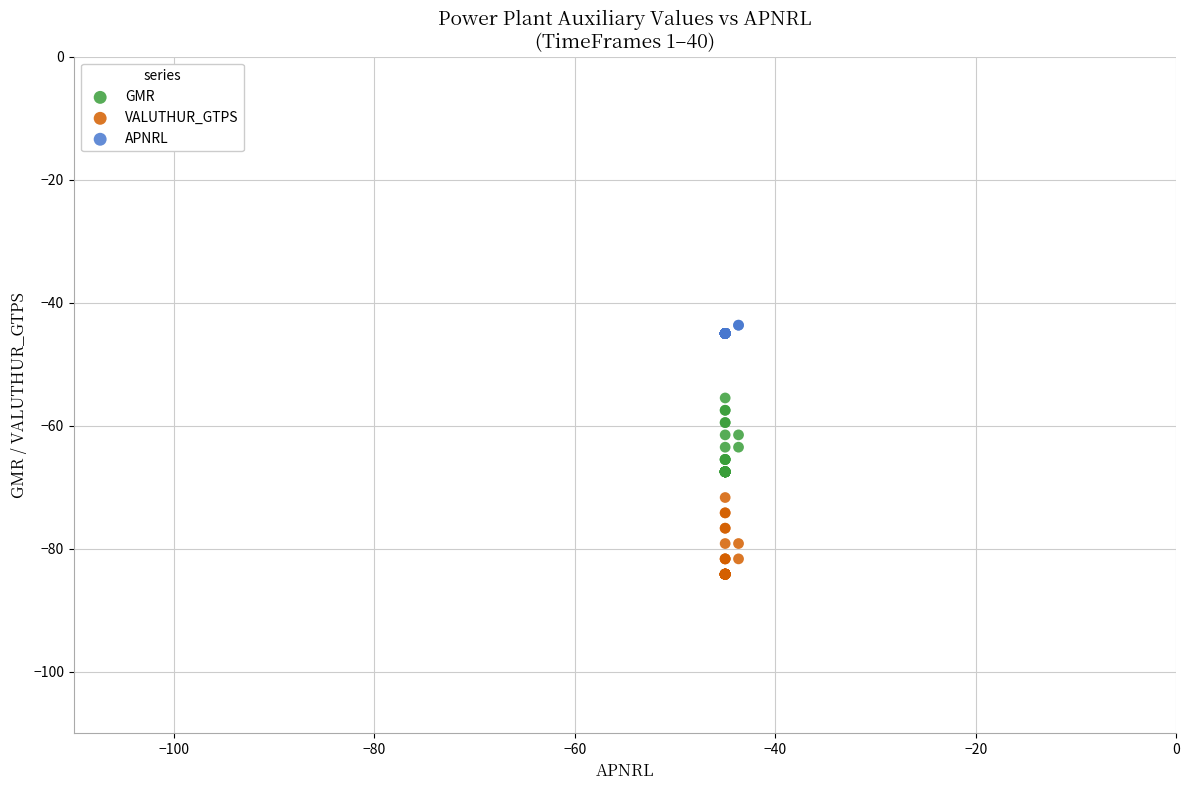

Which series contains the lowest Y value?

VALUTHUR_GTPS